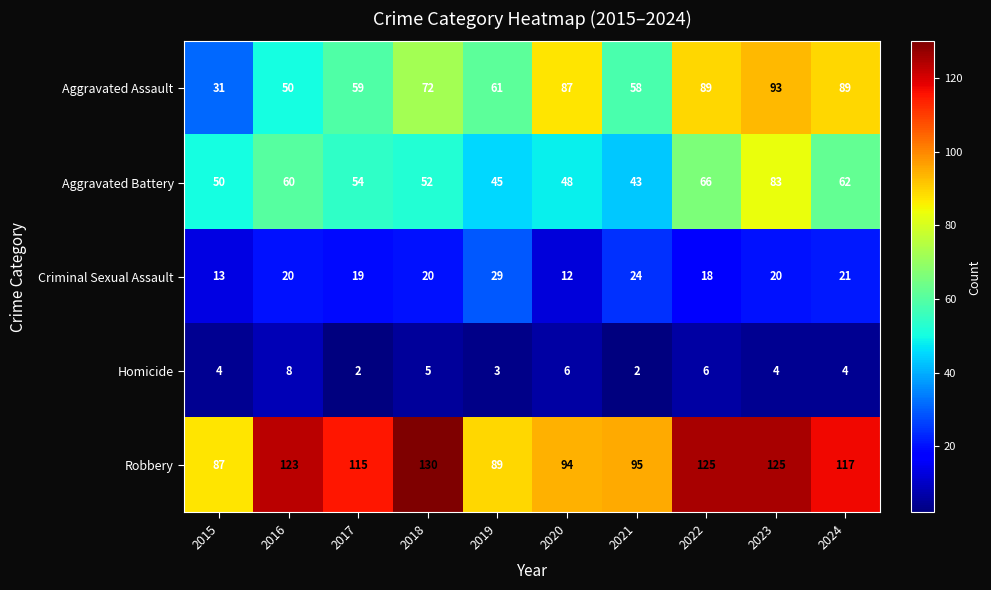

What is the difference between the second highest and second lowest values in the Homicide series?

4